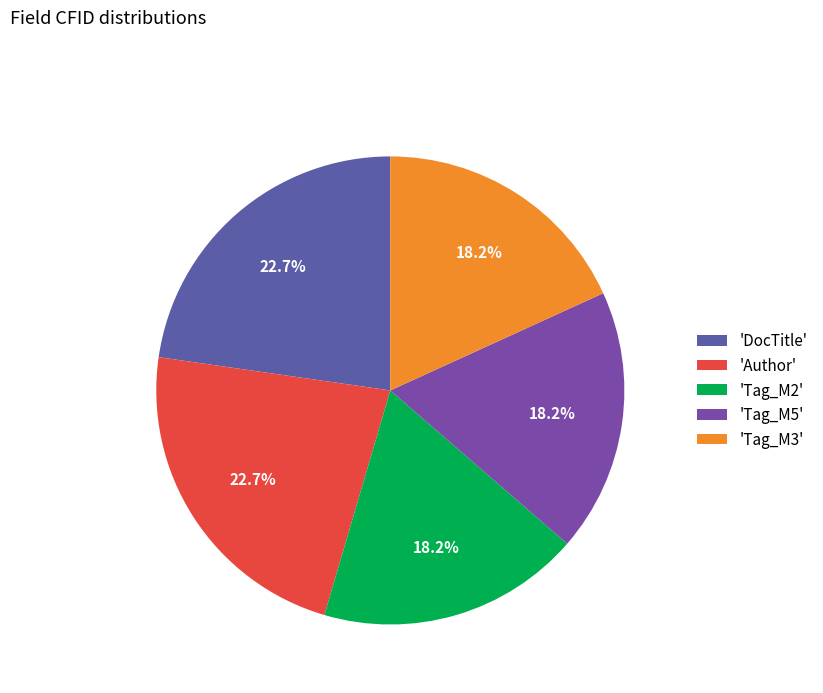

Is there a majority slice in this chart?

No